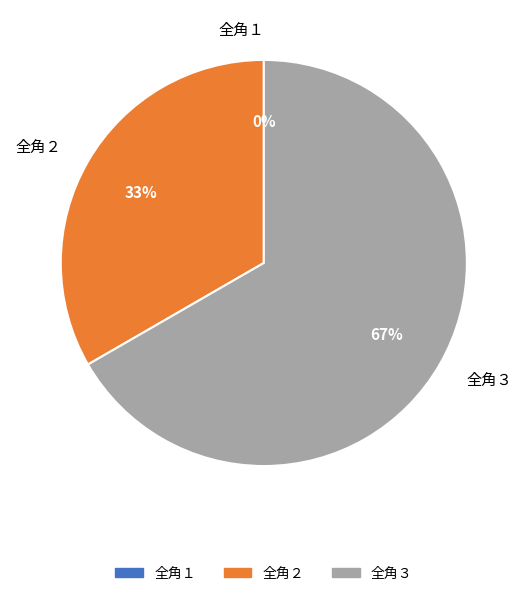

What is the largest slice in the pie chart?

全角３